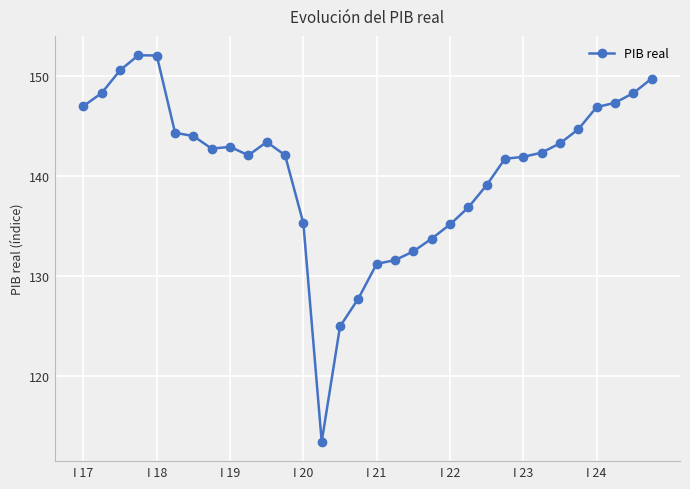

What is the average value?

140.6